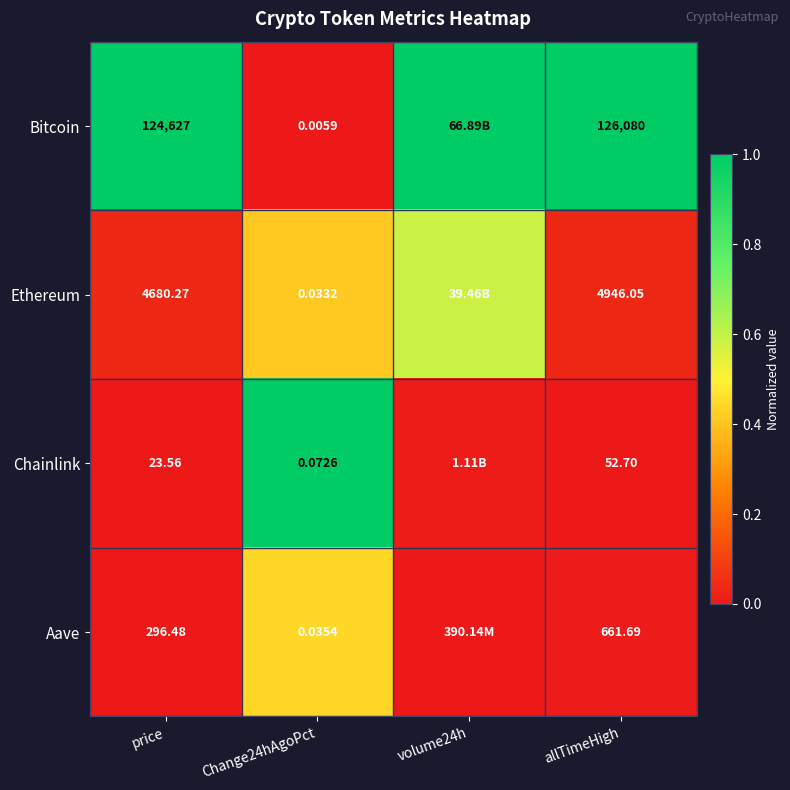

Between Change24hAgoPct and allTimeHigh, which series saw the biggest shift?

Bitcoin